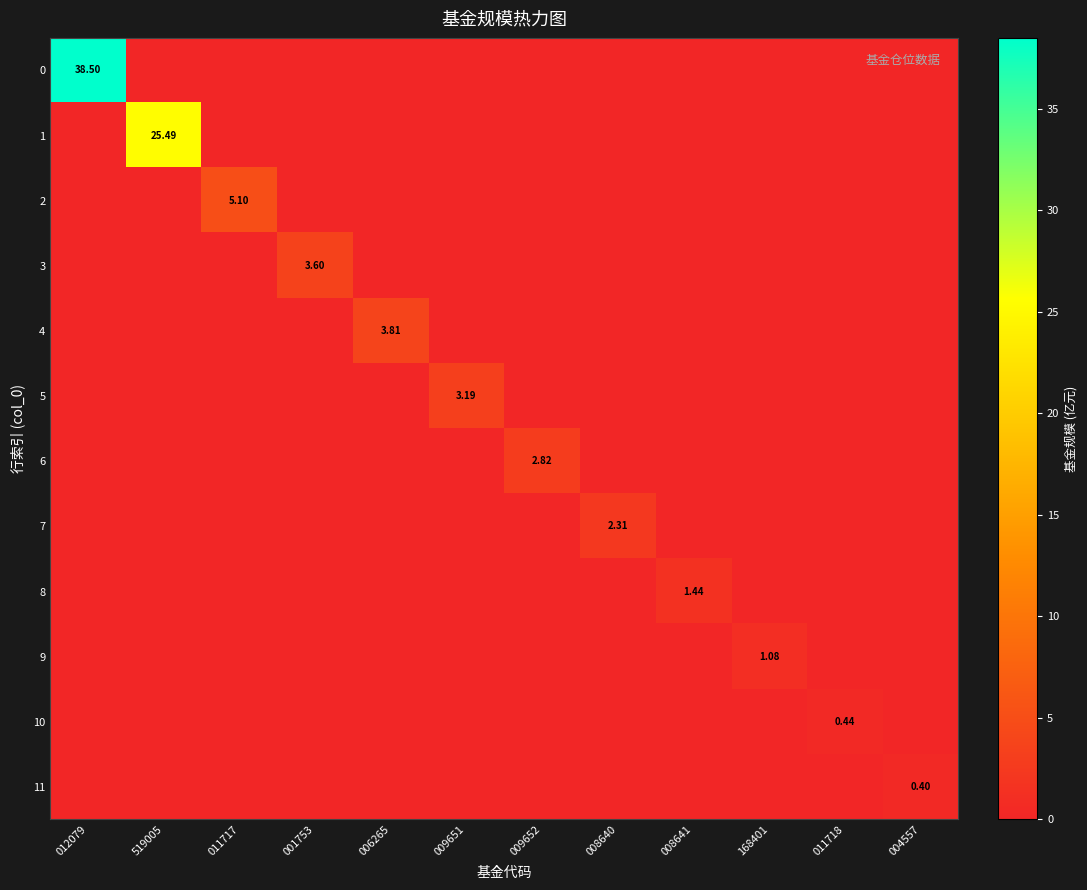

Which category has the lowest value across all series?

519005